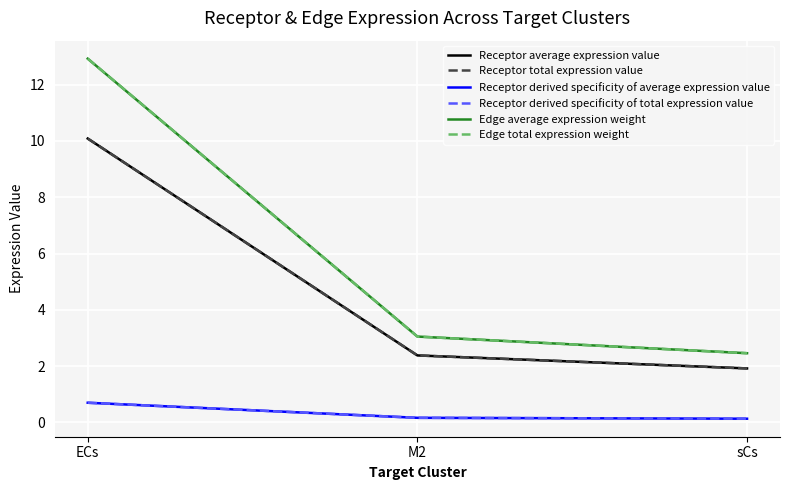

Is this an area chart (filled region under the line)?

No